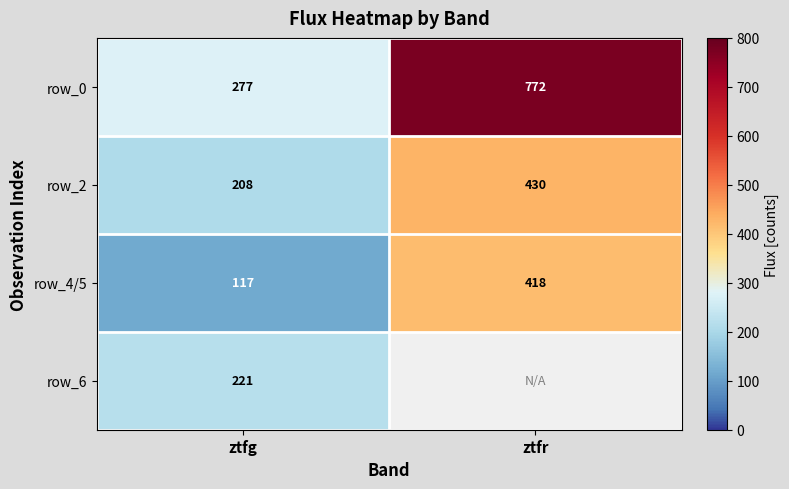

Which series has the widest spread of values?

row_0